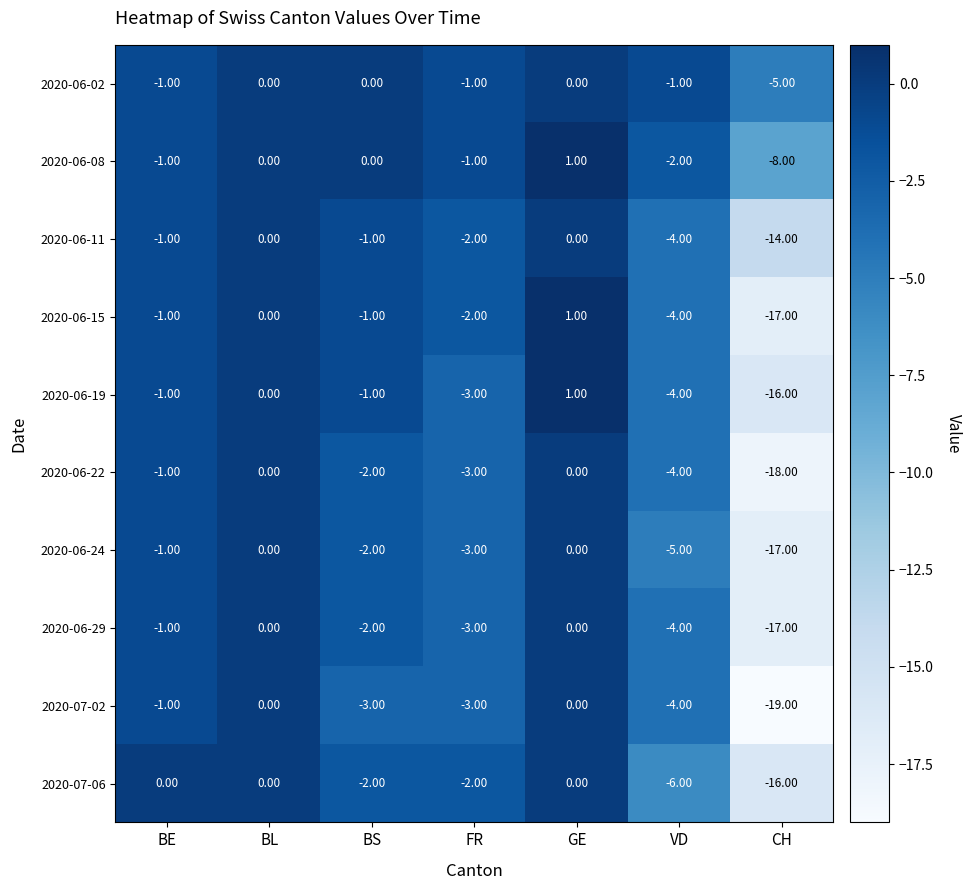

Which has a higher value, CH or VD?

VD